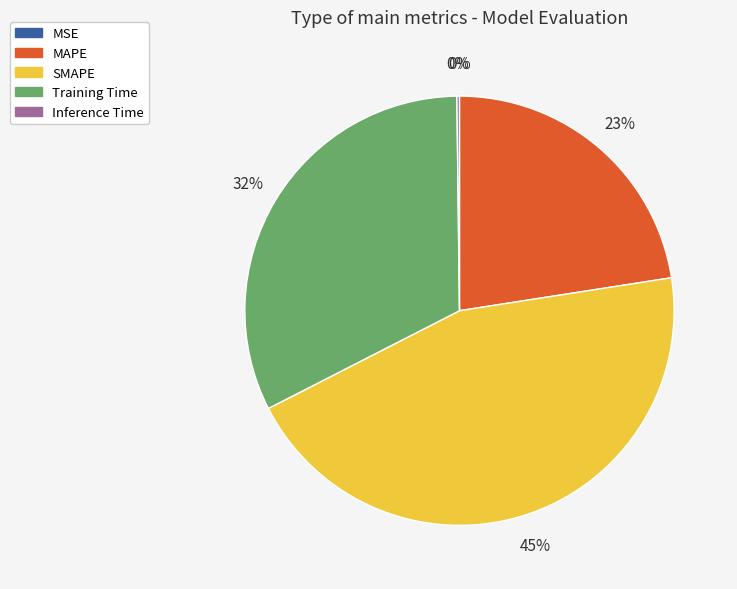

To the nearest percent, what is the average slice percentage?

20%